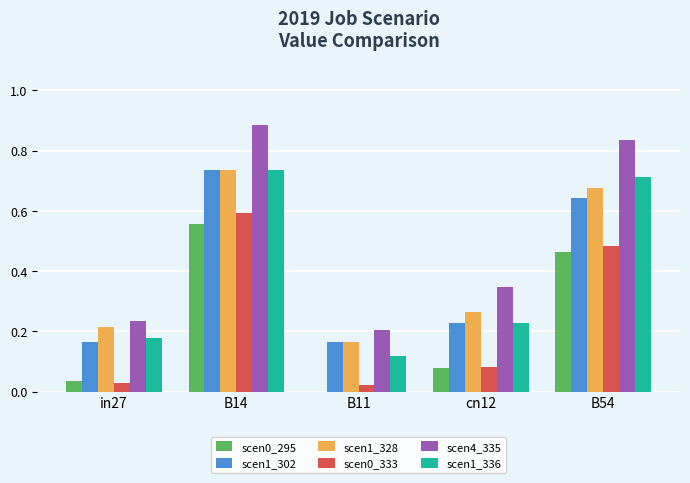

Which category has the highest value in the scen0_333 series?

B14